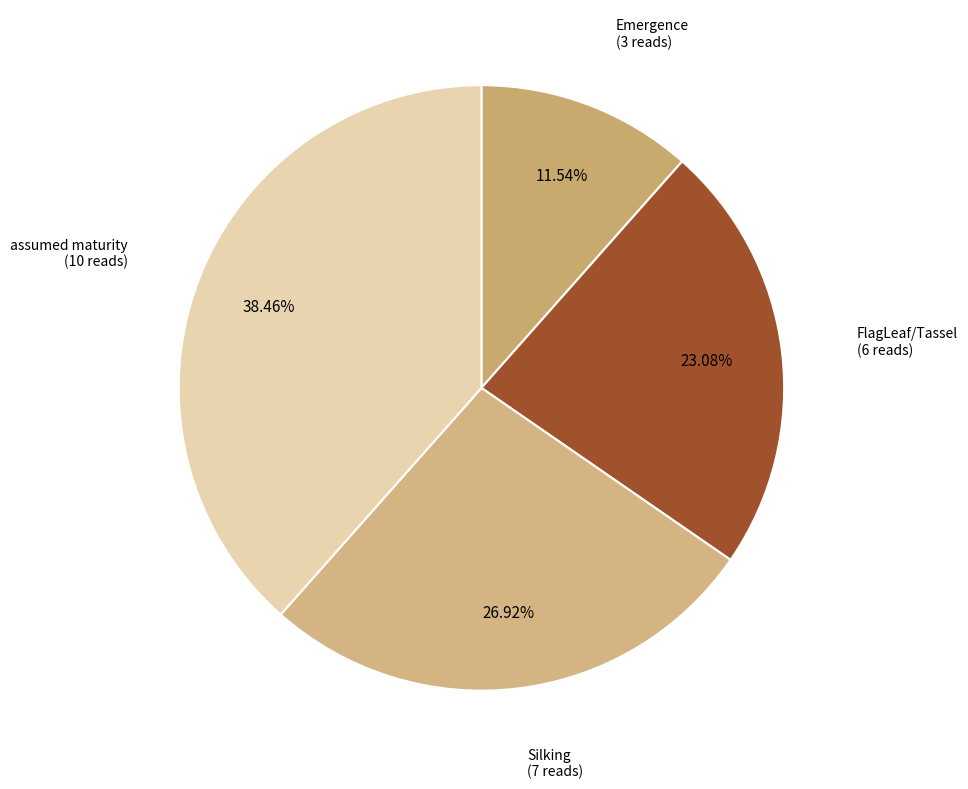

How much of the chart is everything except Silking?

73.1%